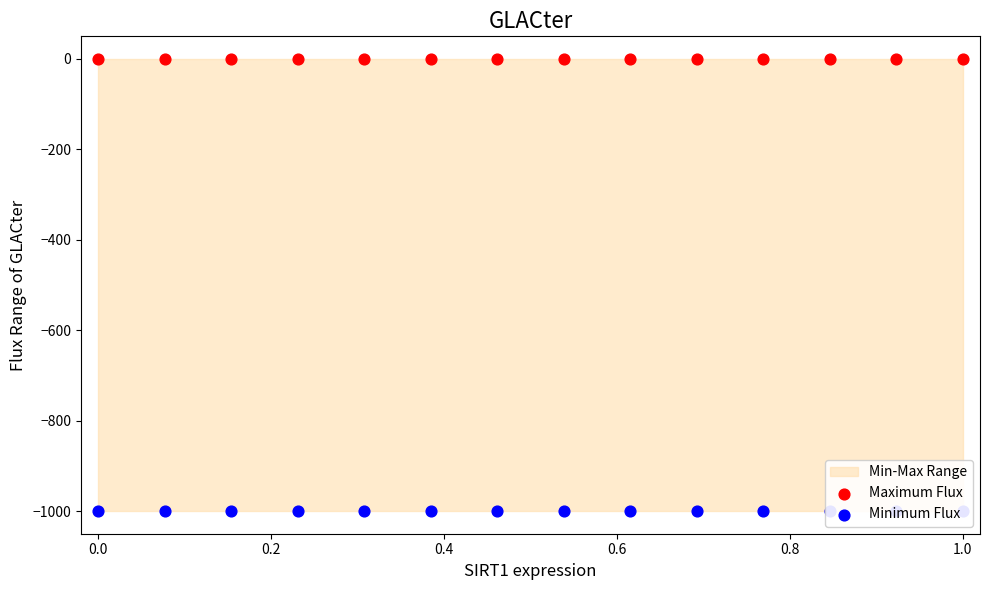

Which series reaches the minimum Y coordinate?

Minimum Flux